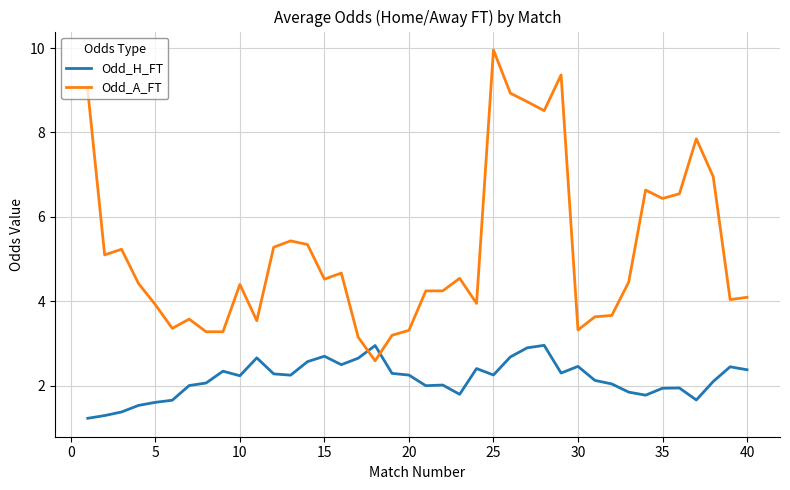

What is the minimum value shown in the chart?

1.2